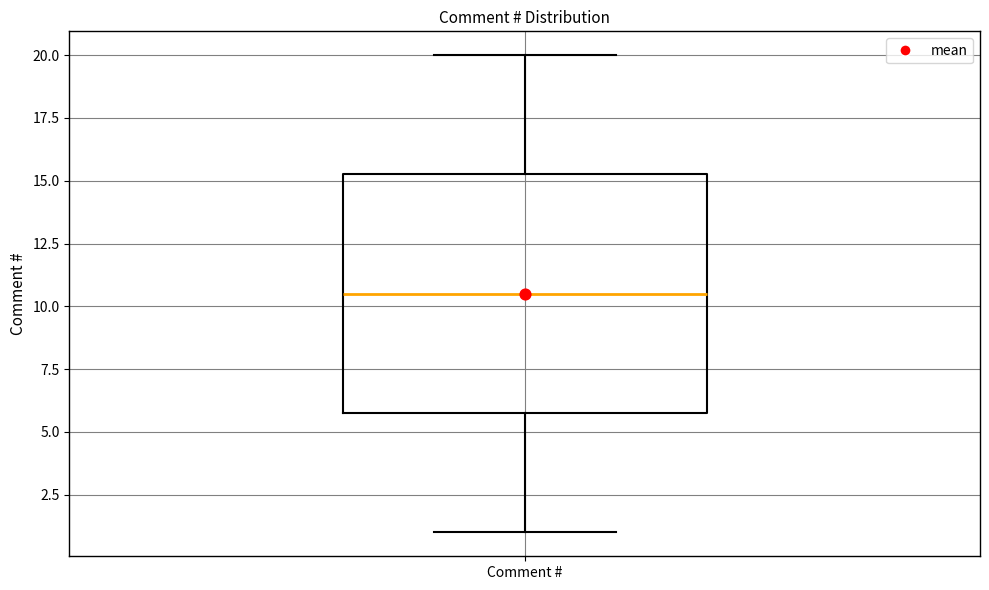

Transcribe this box plot: give where the median line is, the range the box spans, and where the two whiskers end, as read against the y-axis. The values are not printed on the chart, so give them approximately, as read against the axis.

median 10.5, box 6.0 to 15.5, whiskers 1.0 to 20.0